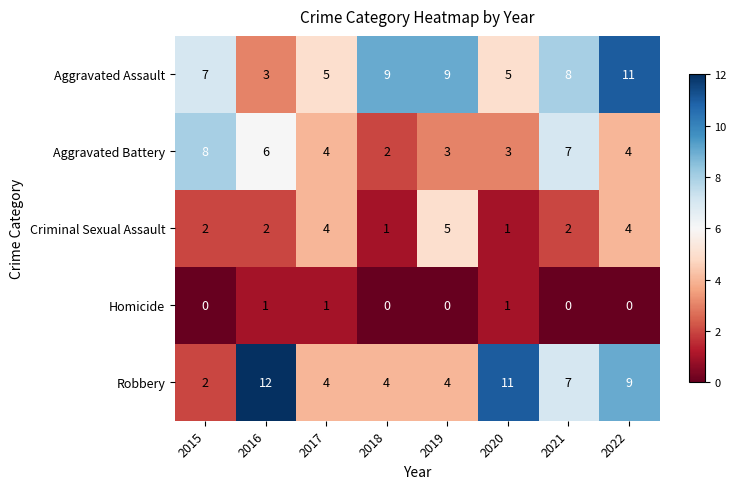

Which series has the largest total across all categories?

Aggravated Assault